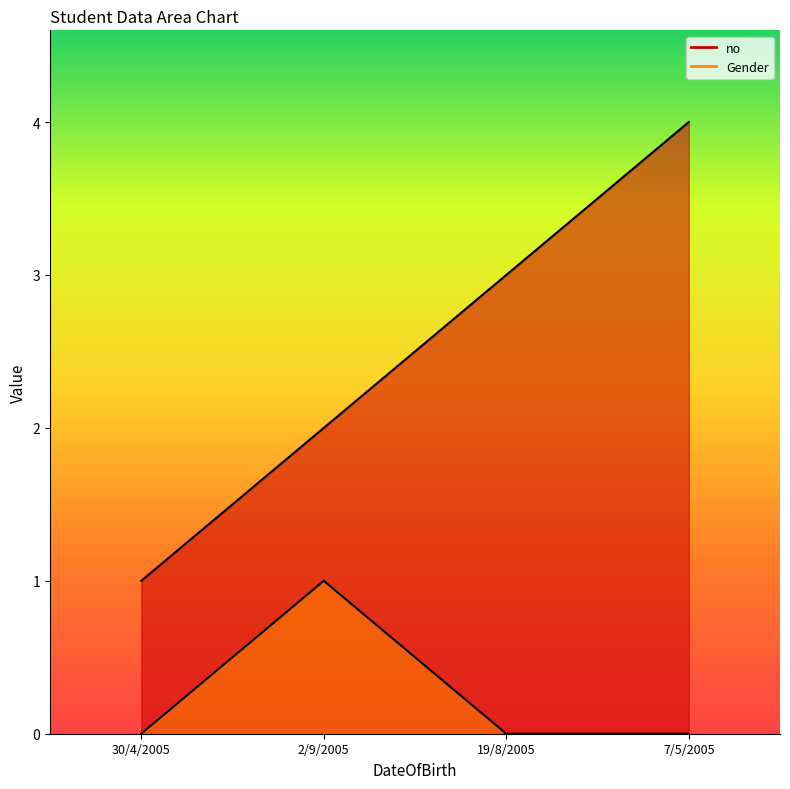

Reading left to right, list all the values displayed in this chart.

no: 1	2	3	4
Gender: 0	1	0	0